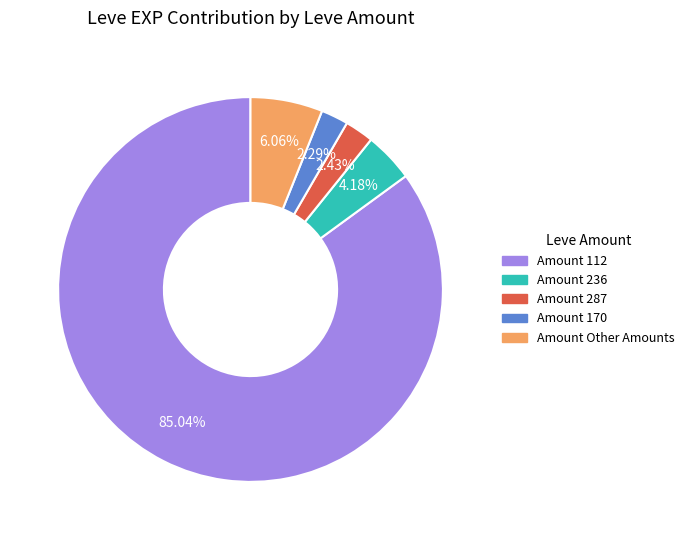

How many slices are in this pie chart?

5